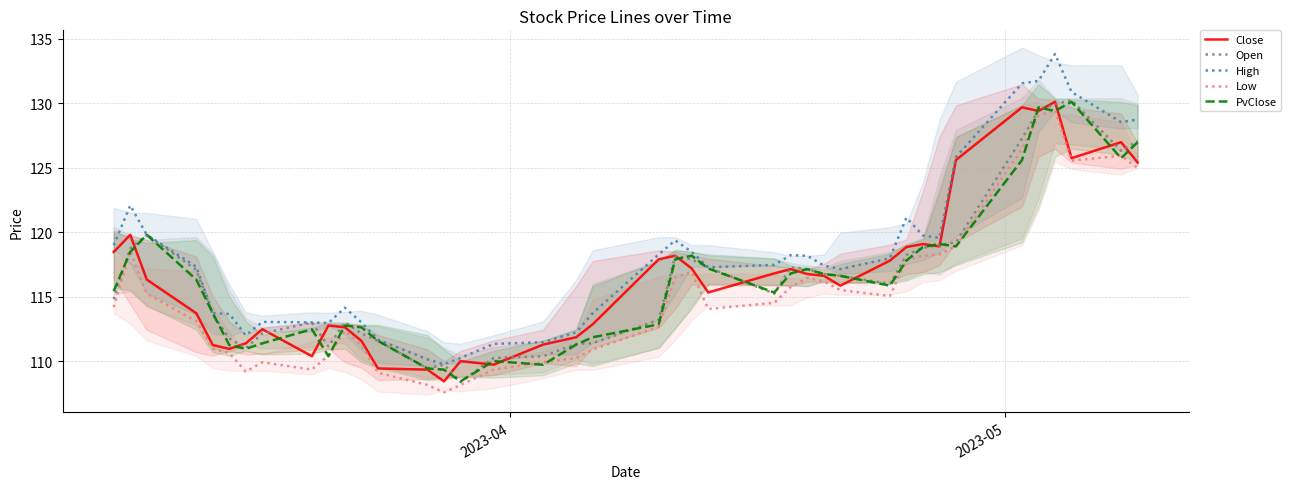

True or false: Low and High intersect in this chart.

False